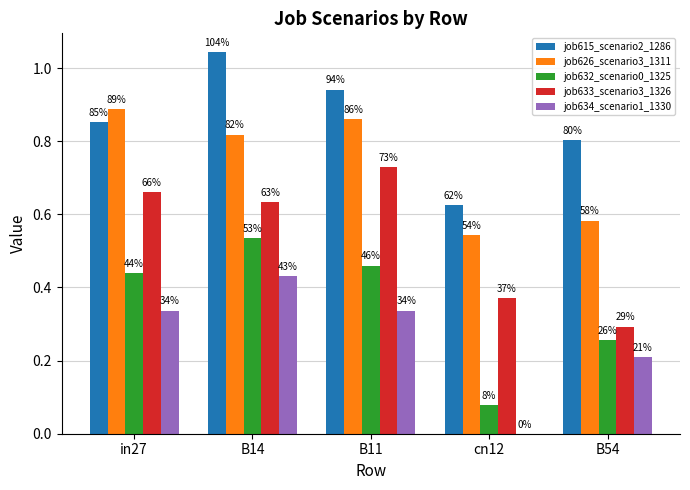

Are the bars horizontal?

No